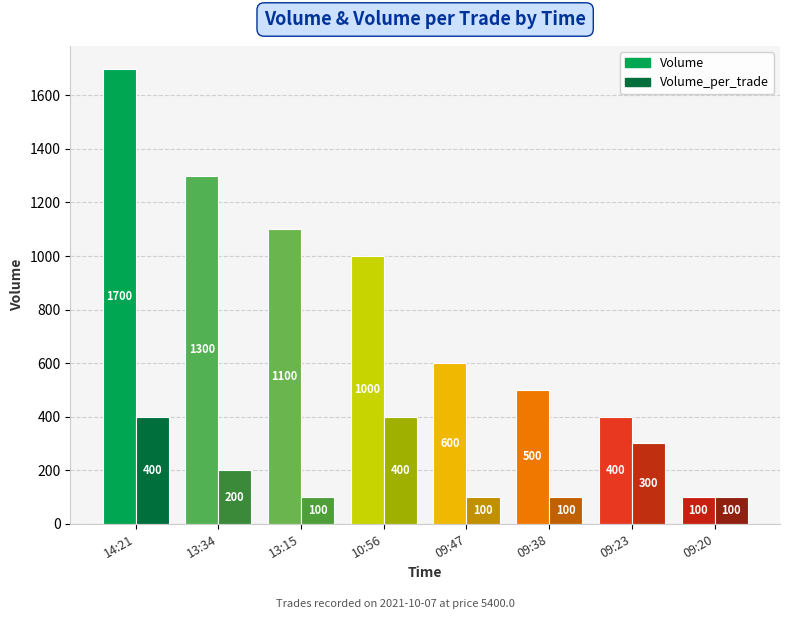

The value of Volume at 10:56 is 1000. True or false?

True